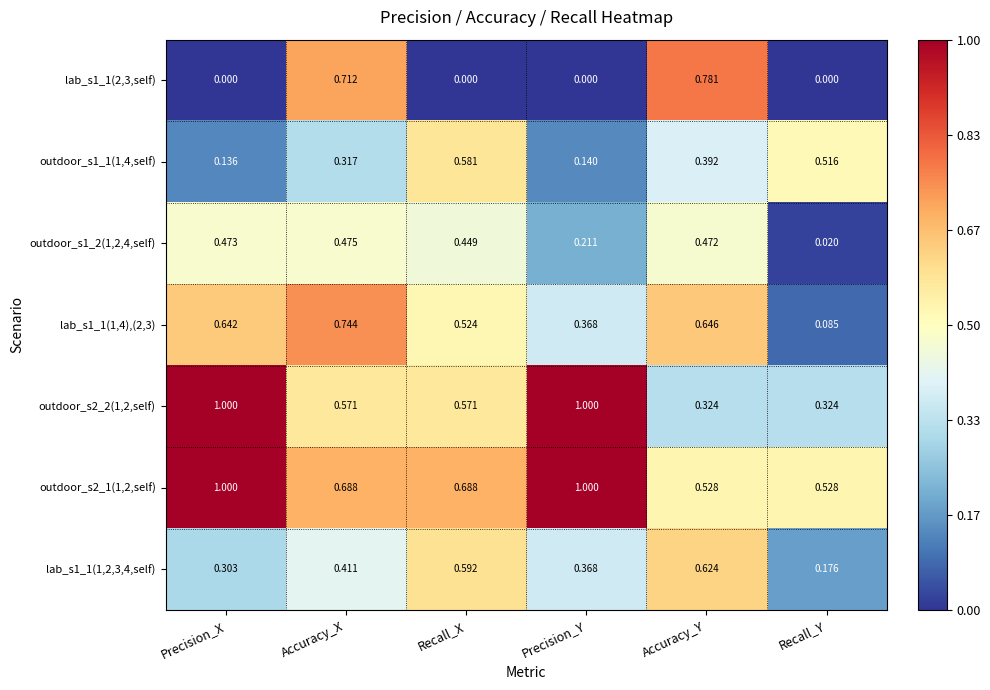

Rank the categories by lab_s1_1(1,4),(2,3) value from highest to lowest.

Accuracy_X, Accuracy_Y, Precision_X, Recall_X, Precision_Y, Recall_Y